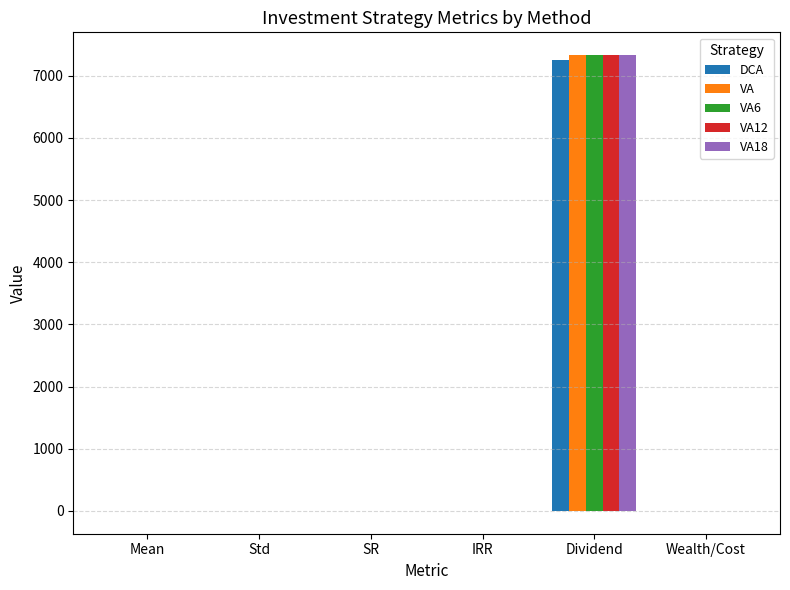

Are the bars horizontal?

No